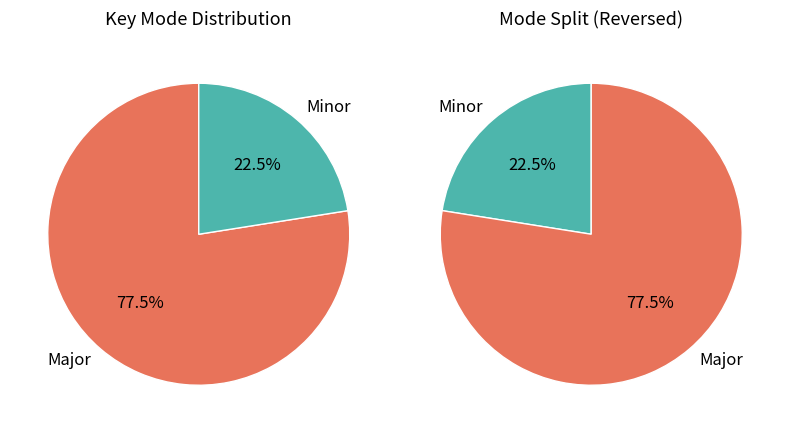

Which category accounts for the majority?

Major